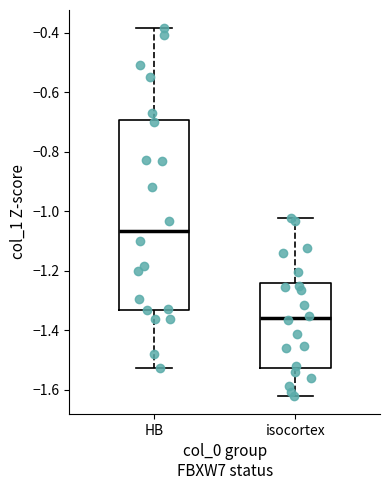

Reading left to right, transcribe this box plot: for each box, give where its median line is, the range the box spans, and where its two whiskers end, as read against the y-axis. The values are not printed on the chart, so give them approximately, as read against the axis.

HB: median -1.06, box -1.34 to -0.70, whiskers -1.52 to -0.38
isocortex: median -1.36, box -1.52 to -1.24, whiskers -1.62 to -1.02